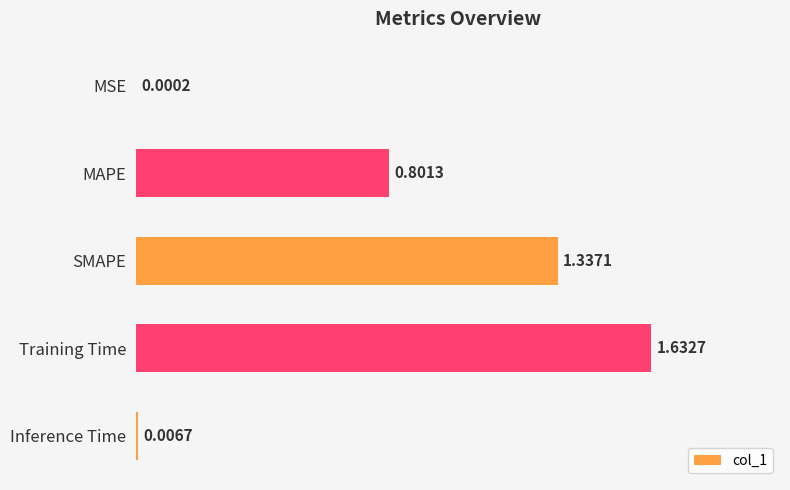

Which category has the highest value across all series?

Training Time